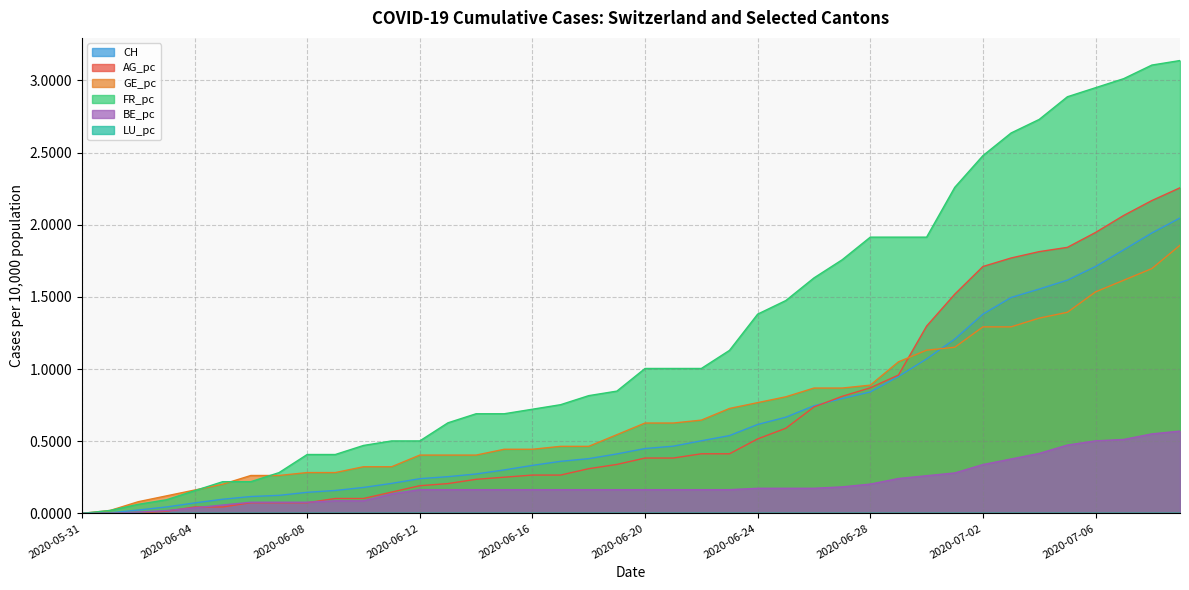

How many data points in FR_pc are less than 1?

20